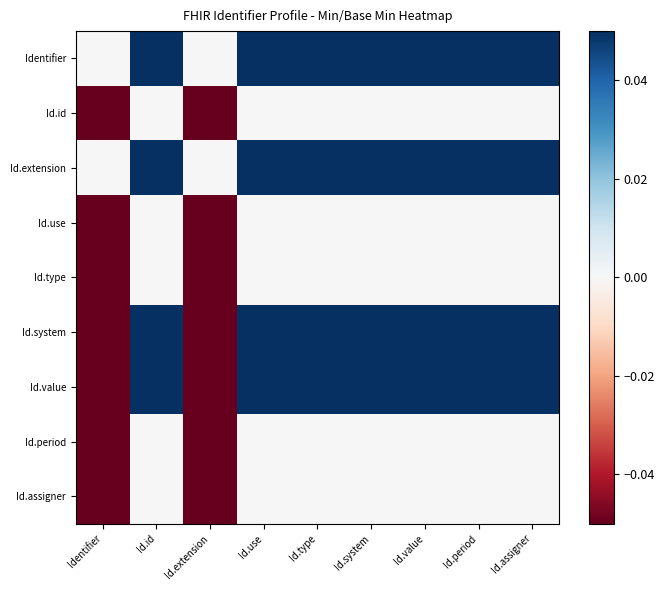

At which category is the sum across all series the highest?

Id.id